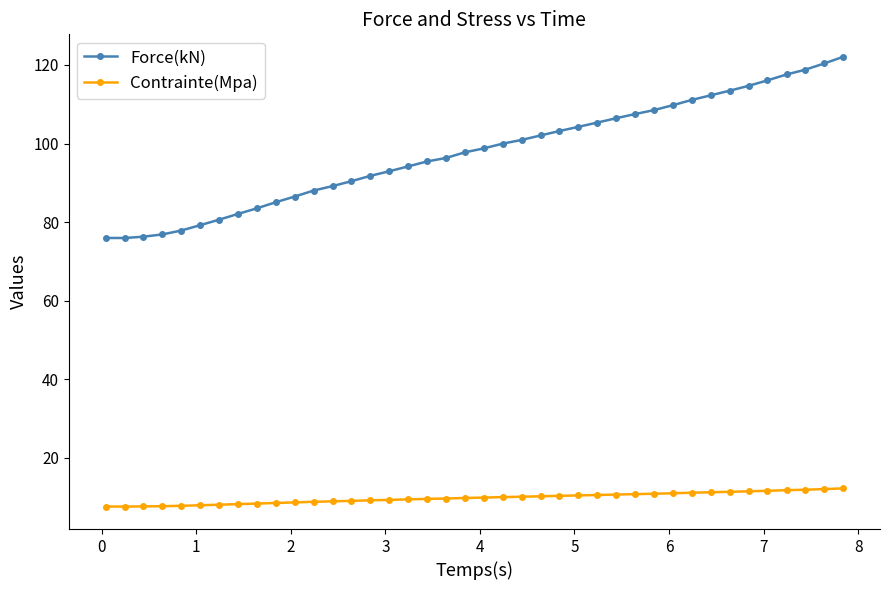

List the series in order of their peak value, highest first.

Force(kN), Contrainte(Mpa)